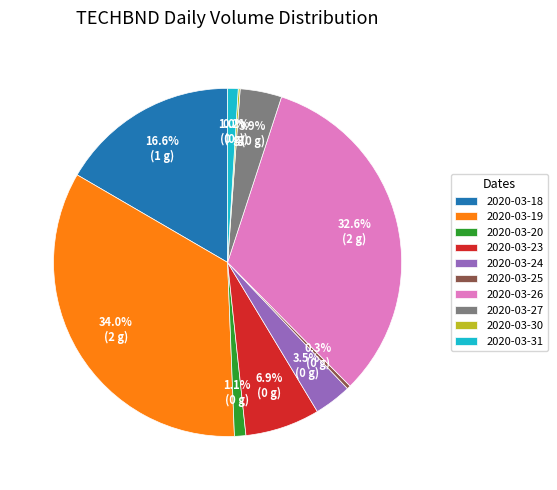

Which slice is the largest?

2020-03-19